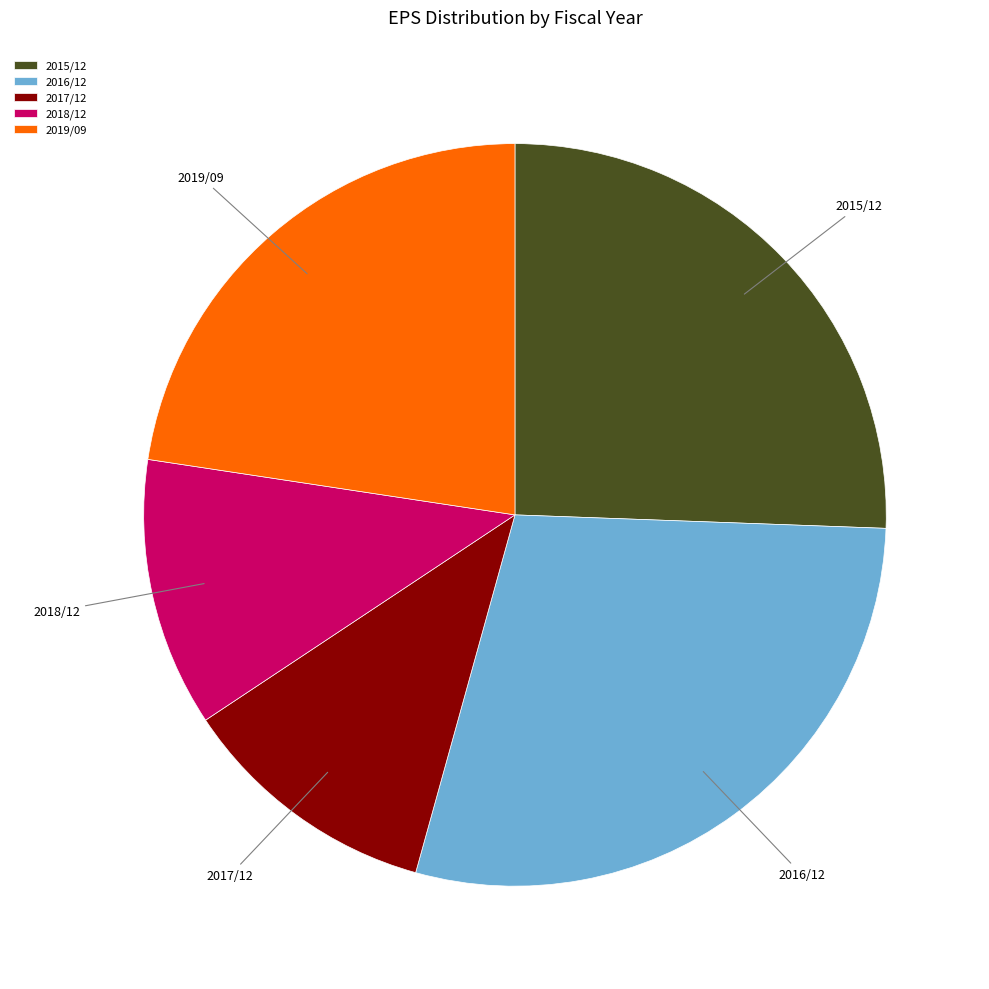

Does 2019/09 represent more than half of the total?

No